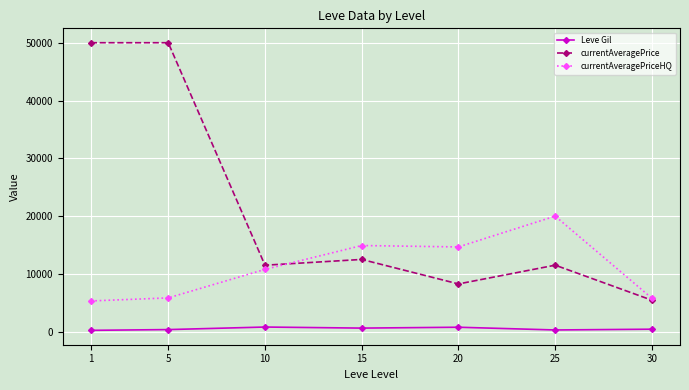

Is the value of currentAveragePriceHQ at 1 greater than the value of Leve Gil at 30?

Yes